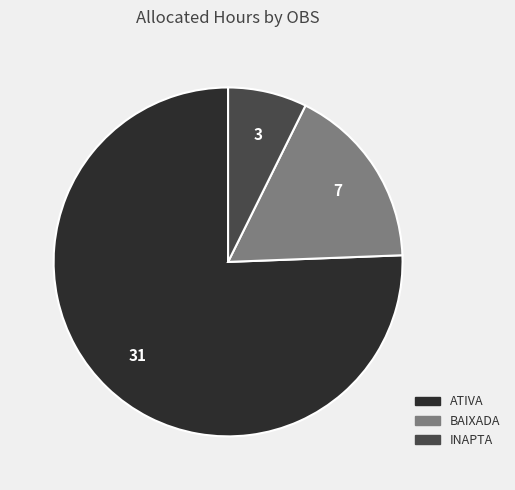

How many slices are in this pie chart?

3